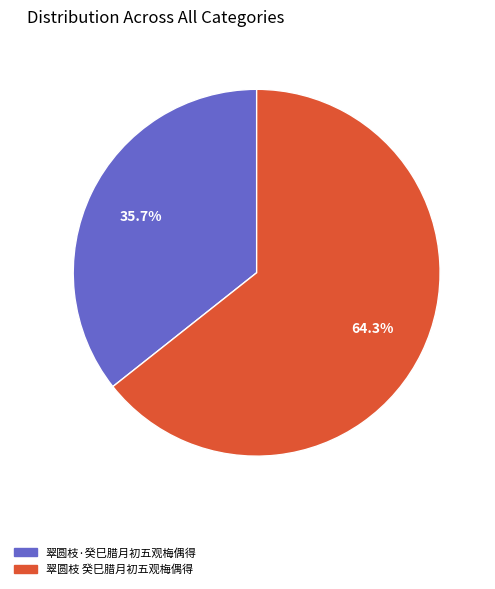

What is the ratio of the value at 翠圆枝 癸巳腊月初五观梅偶得 to the value at 翠圆枝·癸巳腊月初五观梅偶得?

1.8